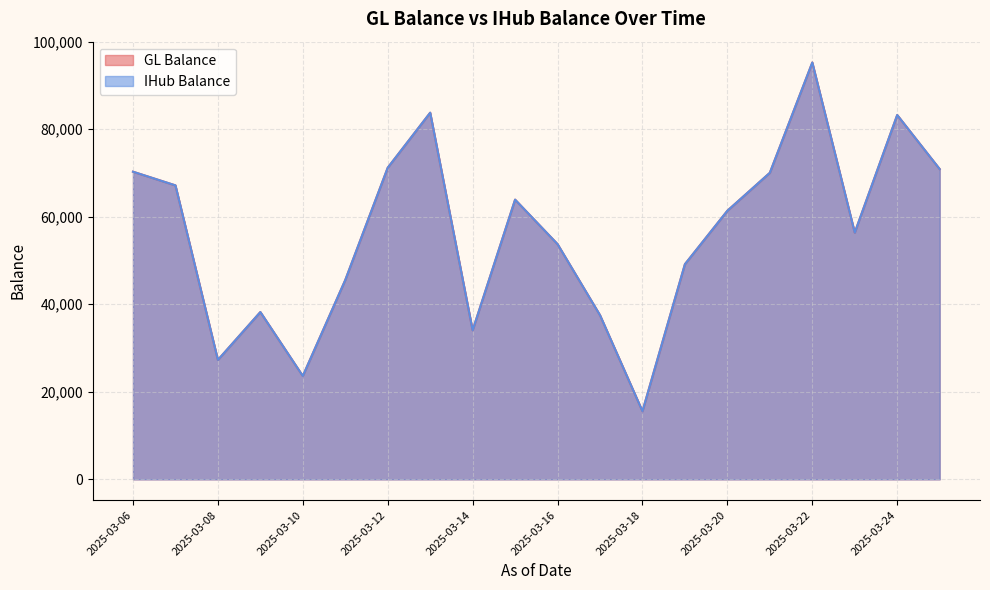

Rank the series by their maximum value, from highest to lowest.

IHub Balance, GL Balance